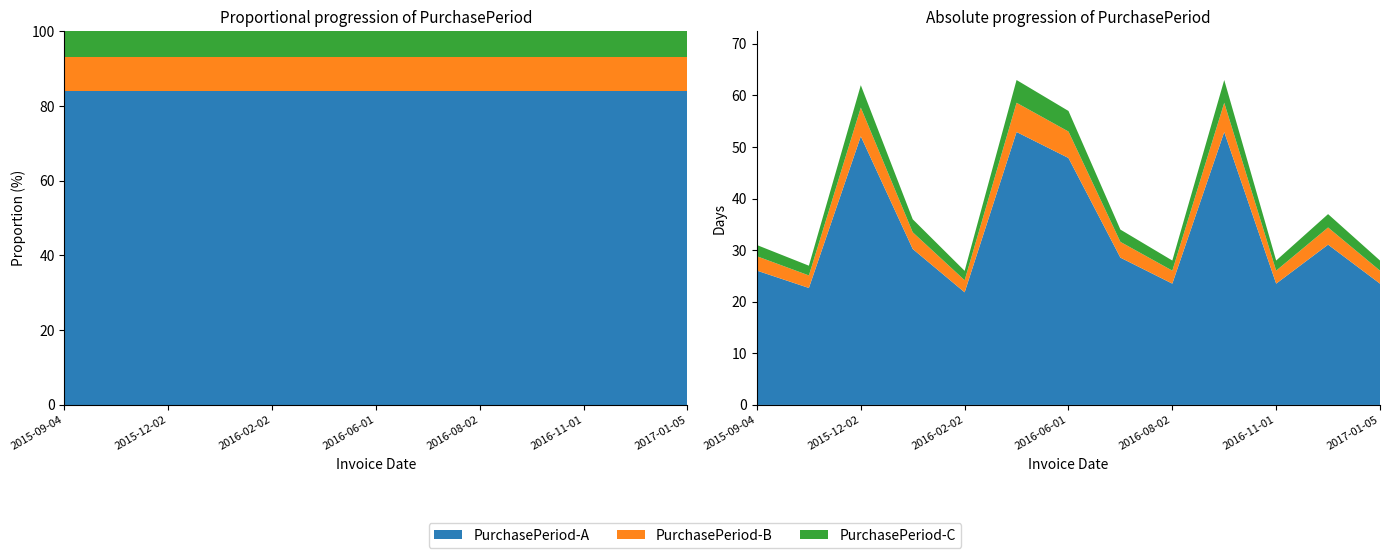

Reading left to right, list all the values displayed in this chart.

2015-09-04=31	2015-10-01=27	2015-12-02=62	2016-01-07=36	2016-02-02=26	2016-04-05=63	2016-06-01=57	2016-07-05=34	2016-08-02=28	2016-10-04=63	2016-11-01=28	2016-12-08=37	2017-01-05=28